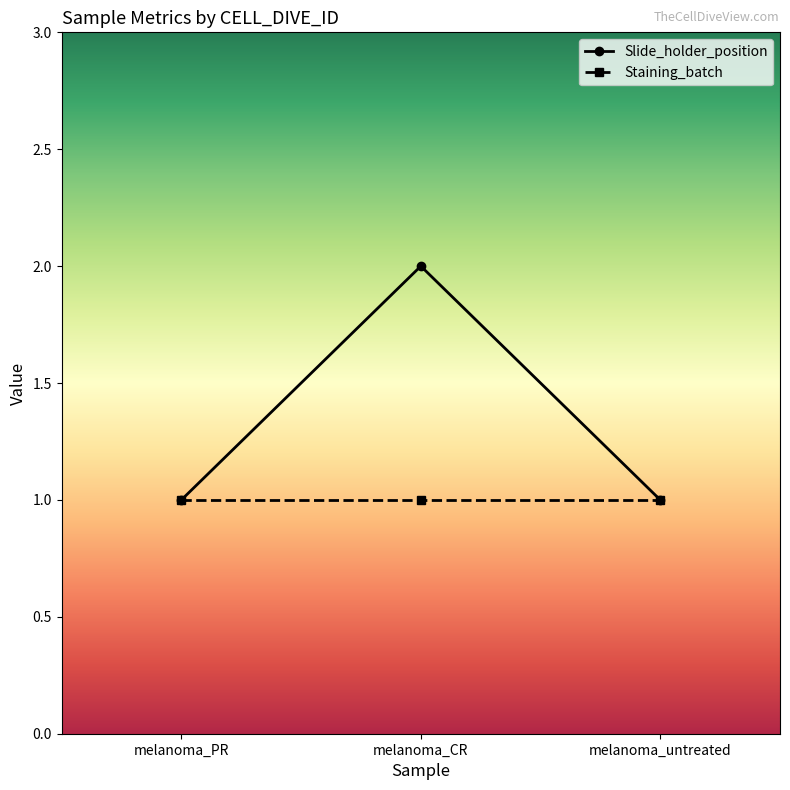

Which series has the largest range (max minus min)?

Slide_holder_position